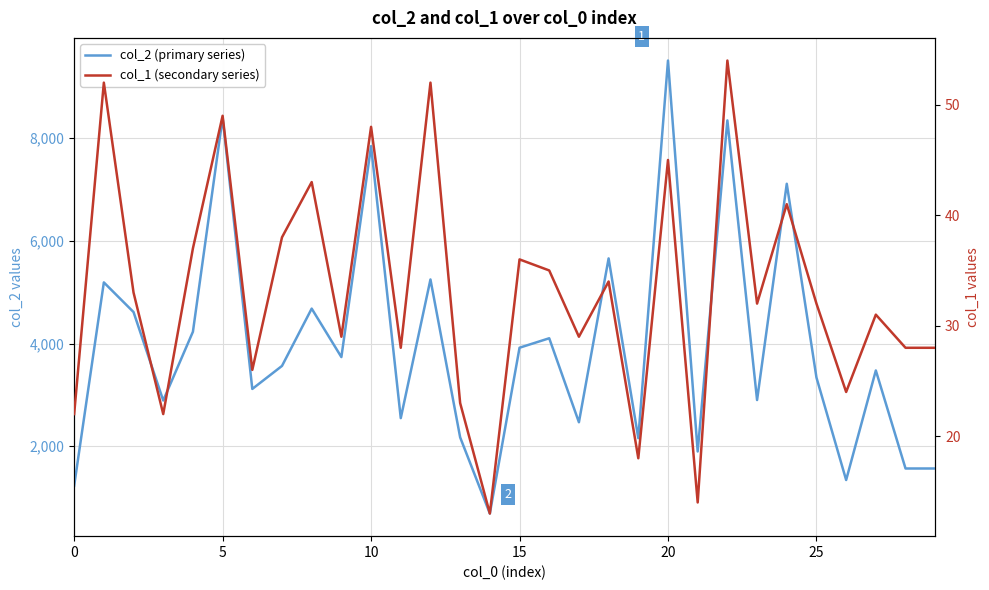

Rank the series by their maximum value, from lowest to highest.

col_1 (secondary series), col_2 (primary series)